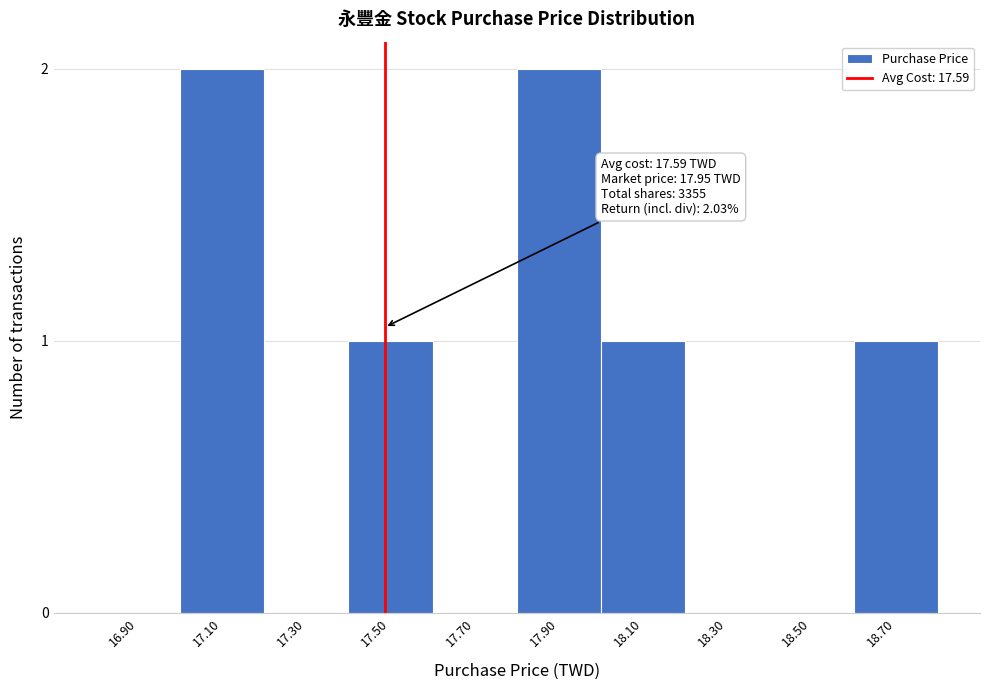

Reading left to right, list all the values displayed in this chart.

16.90=0	17.10=2	17.30=0	17.50=1	17.70=0	17.90=2	18.10=1	18.30=0	18.50=0	18.70=1